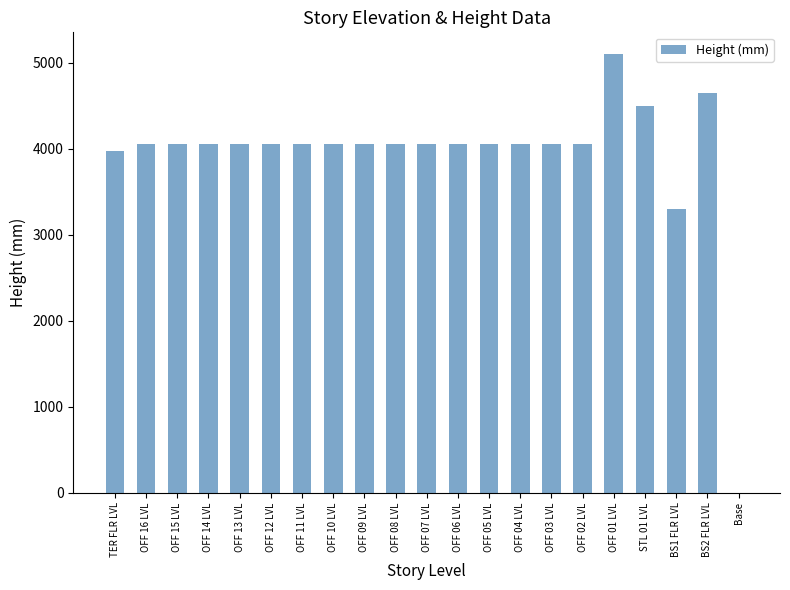

What is the change in value from TER FLR LVL to Base?

-3975